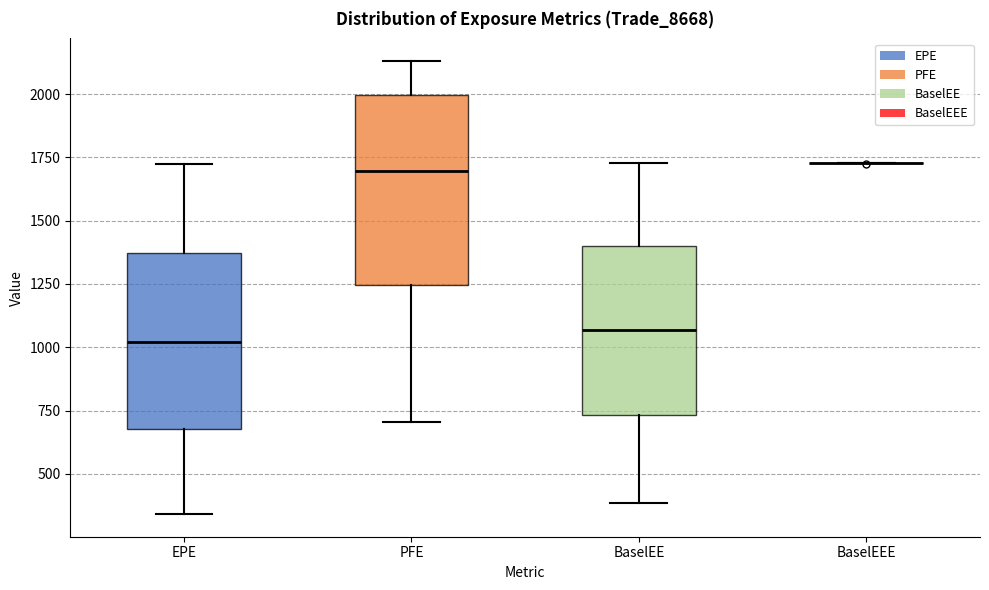

Comparing the boxes themselves (not the whiskers), which one is the tallest?

PFE